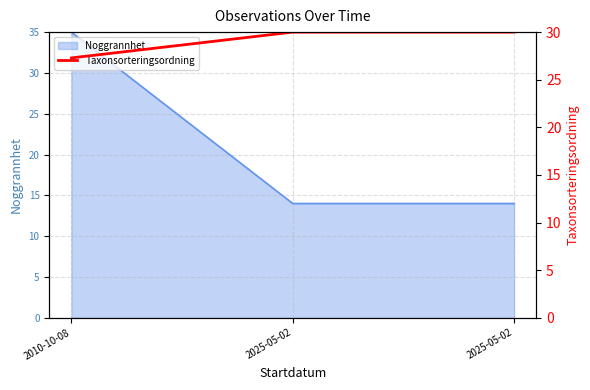

Does the chart have visible grid lines?

Yes